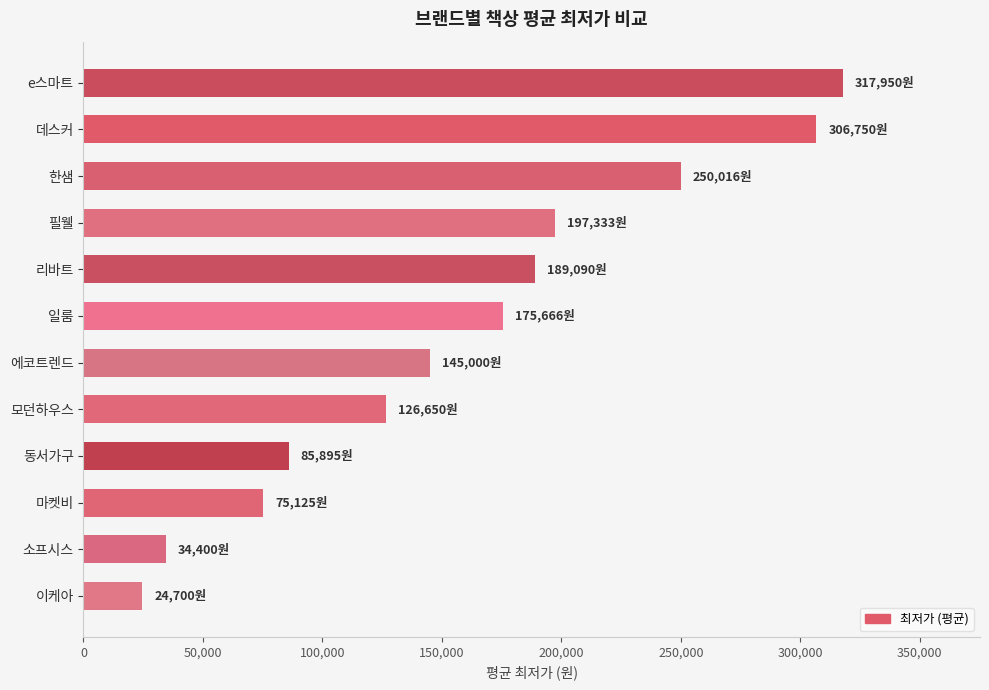

How many bars are there in total?

12